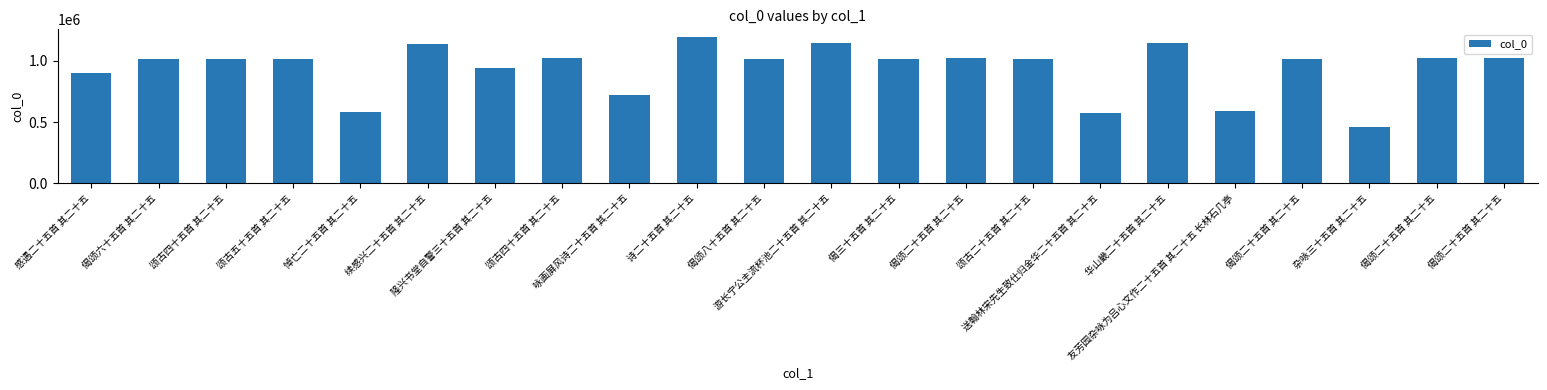

Where is the data nearest to the value 830554?

感遇二十五首 其二十五